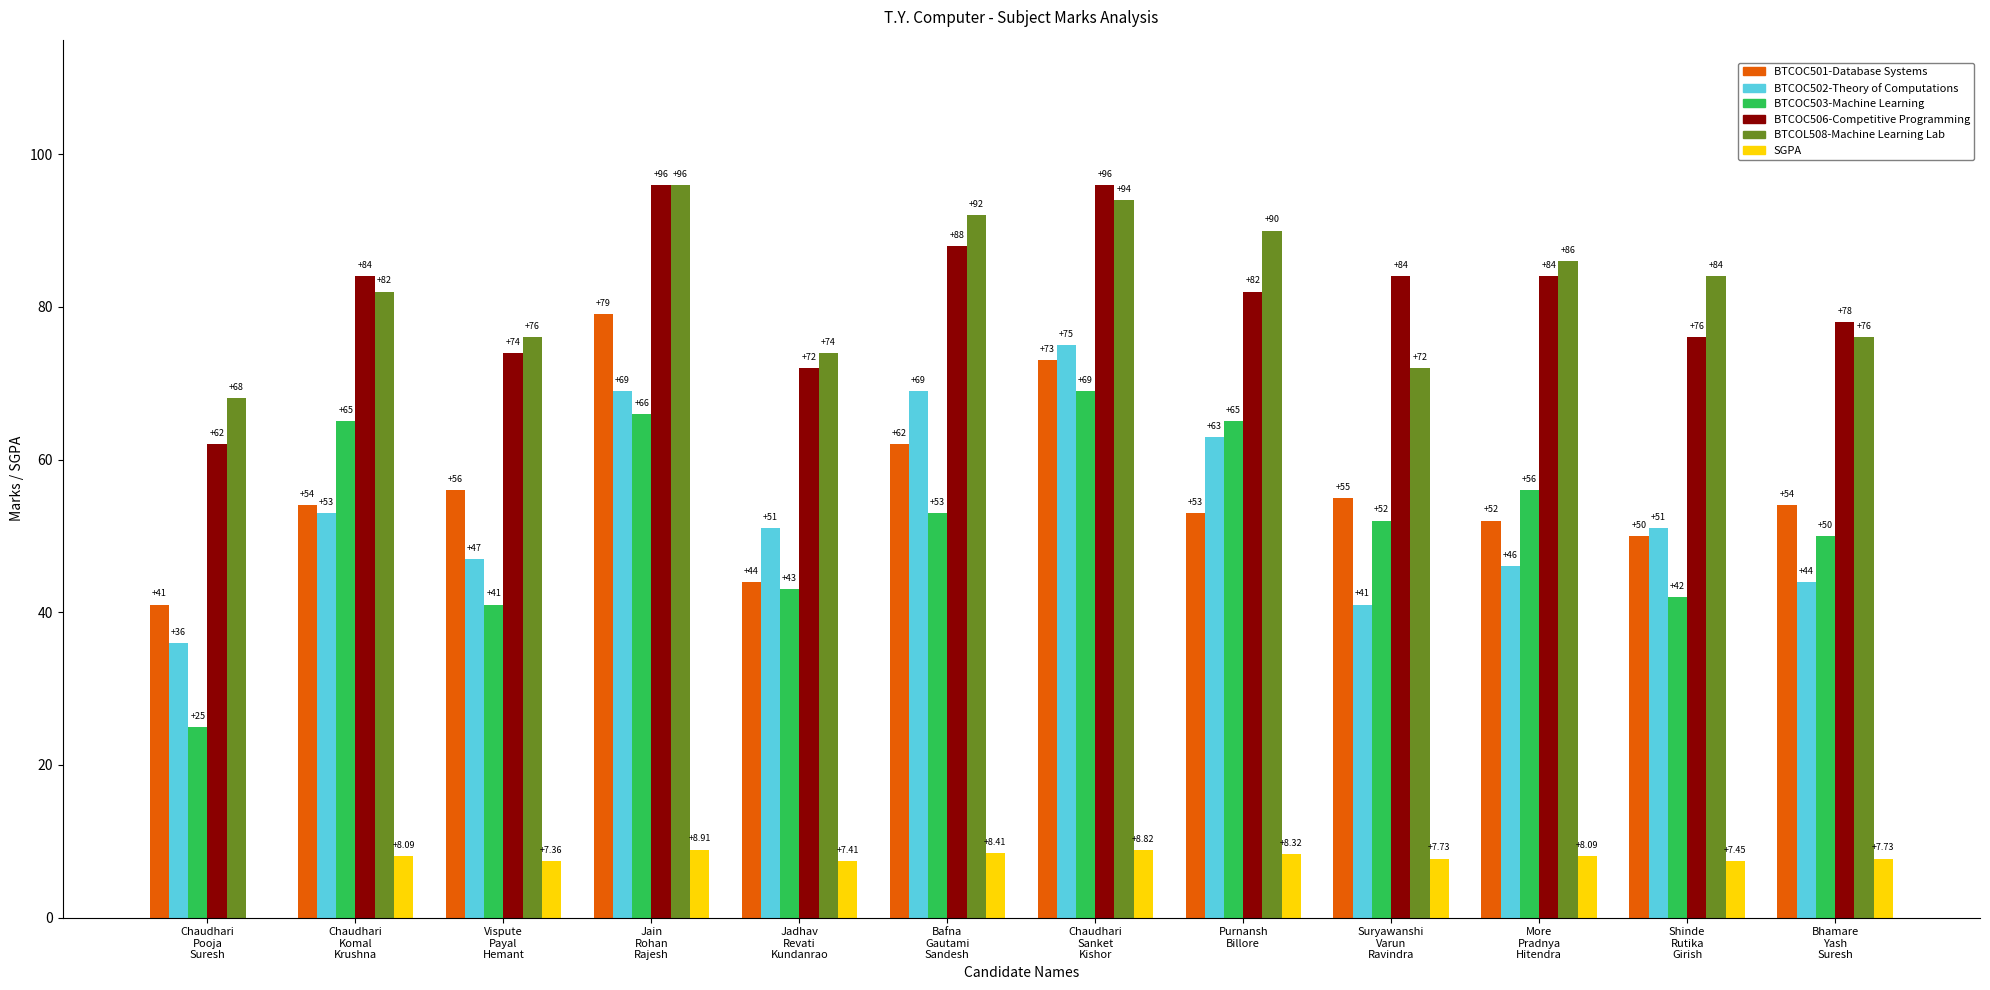

What is the sum of all BTCOC501-Database Systems values?

673.0